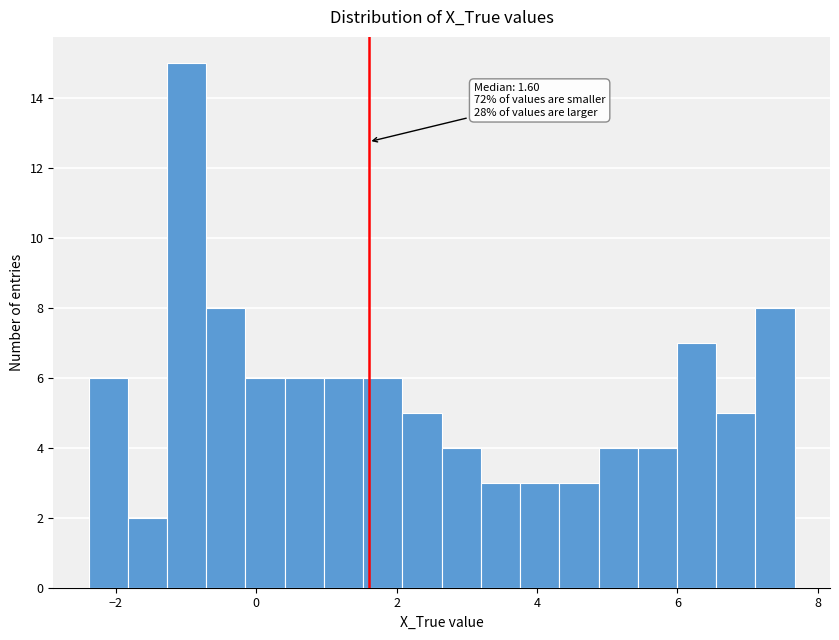

Around what value on the x-axis is the tallest bar? Give the approximate position of its centre, as read against the axis.

-1.0